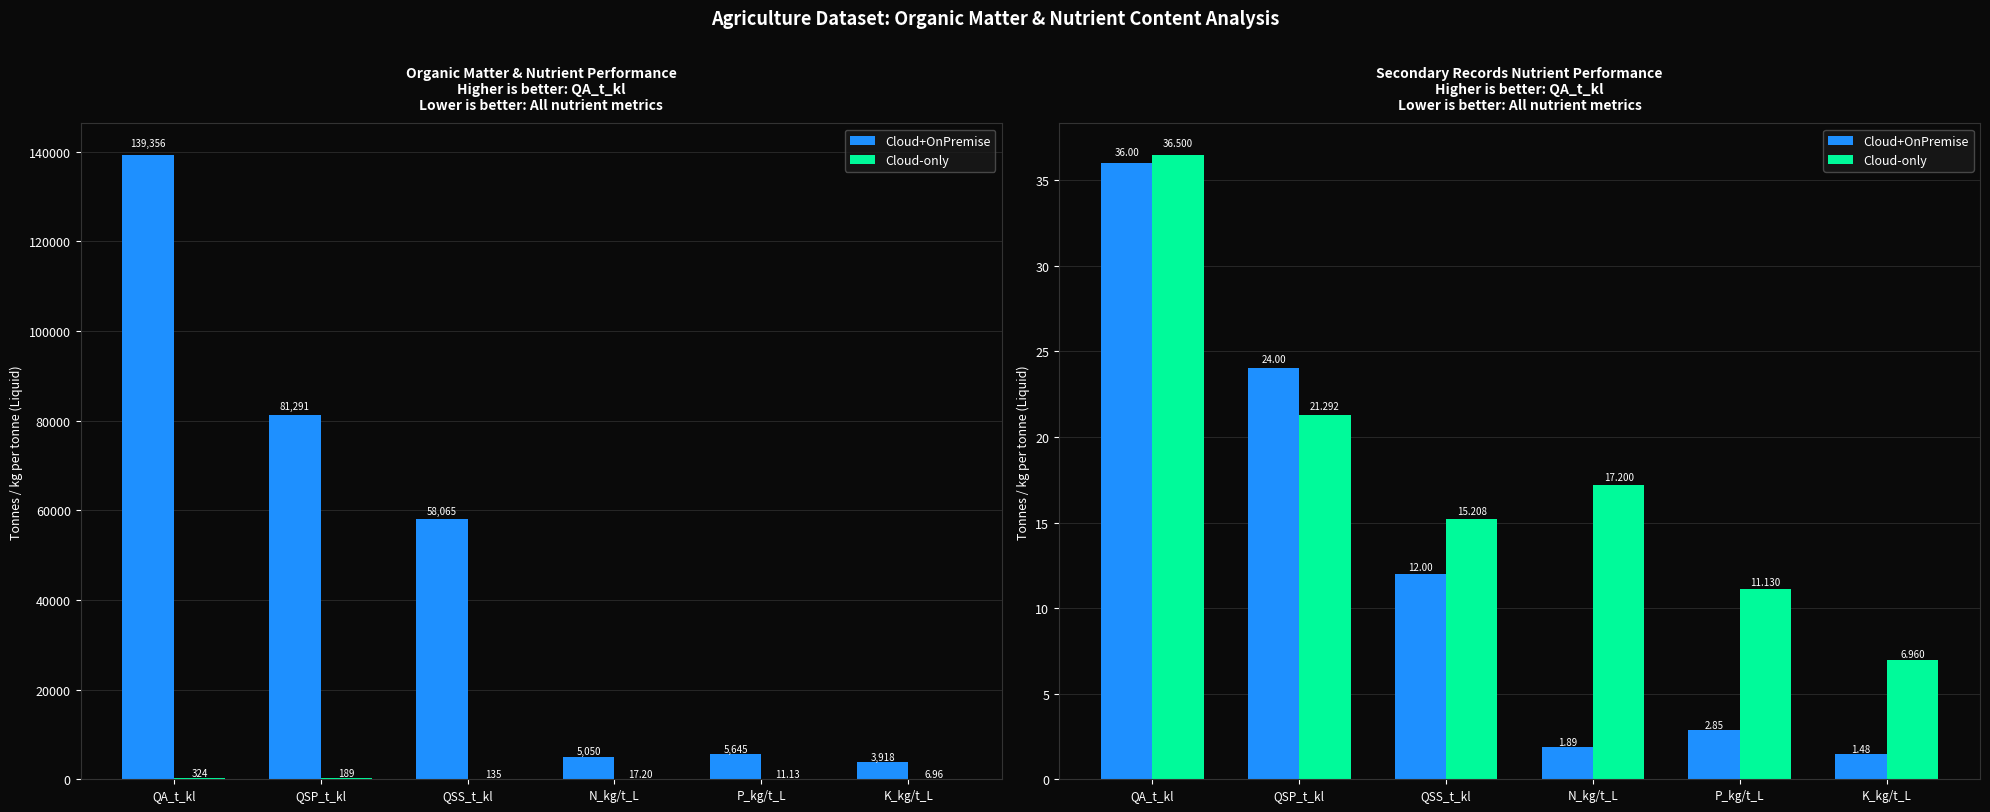

Is it true that Cloud+OnPremise equals 1.9 at N_kg/t_L?

True